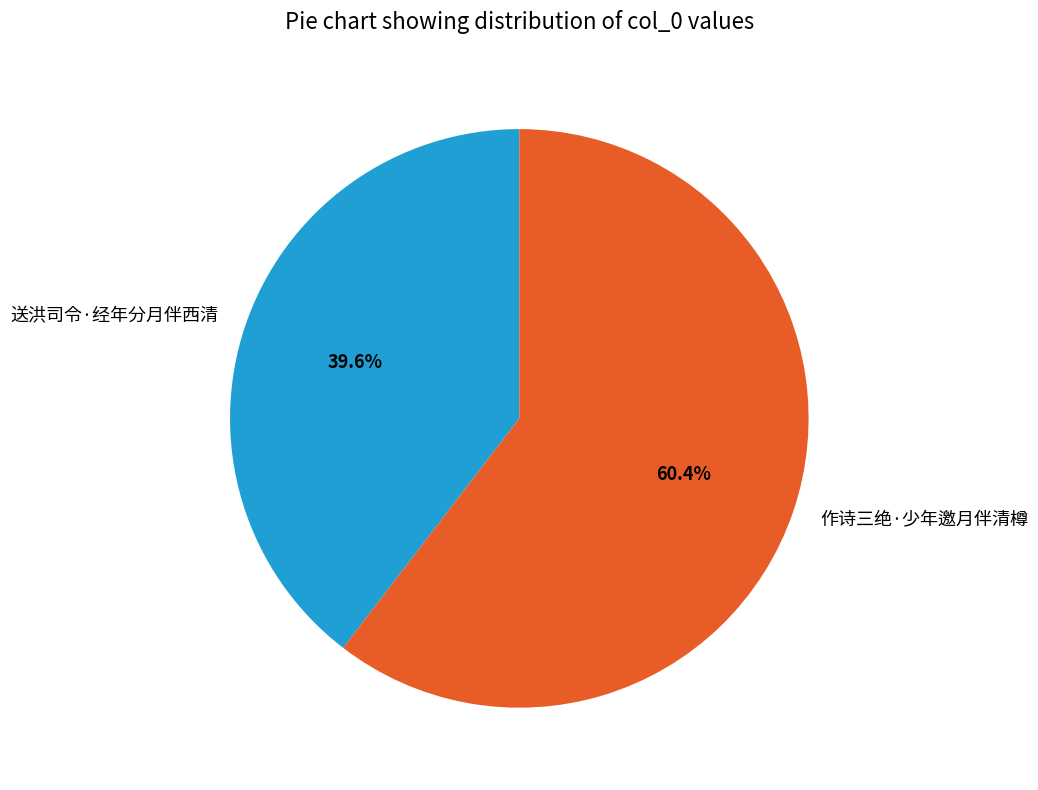

The 作诗三绝·少年邀月伴清樽 slice represents 60% of the pie. True or false?

True